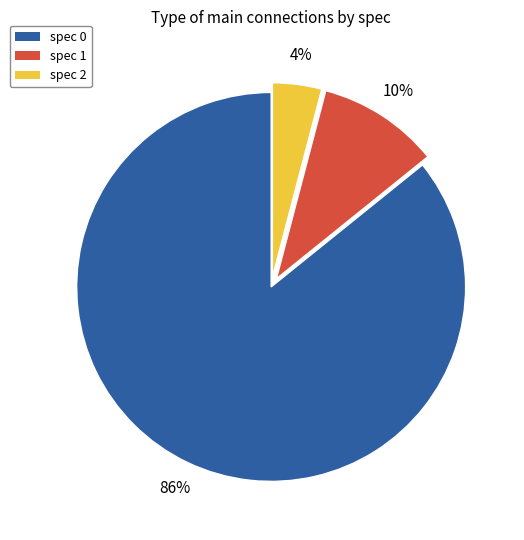

How many slices are in this pie chart?

3